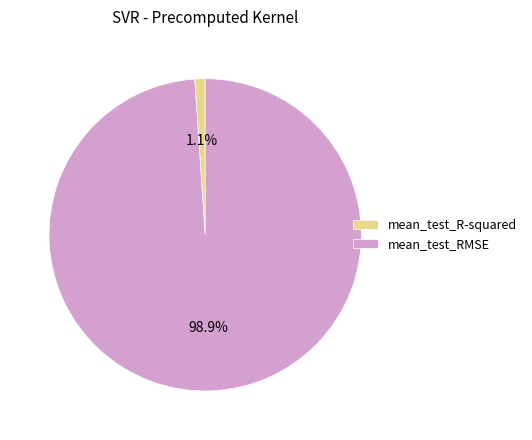

Does mean_test_RMSE account for over 50% of the chart?

Yes